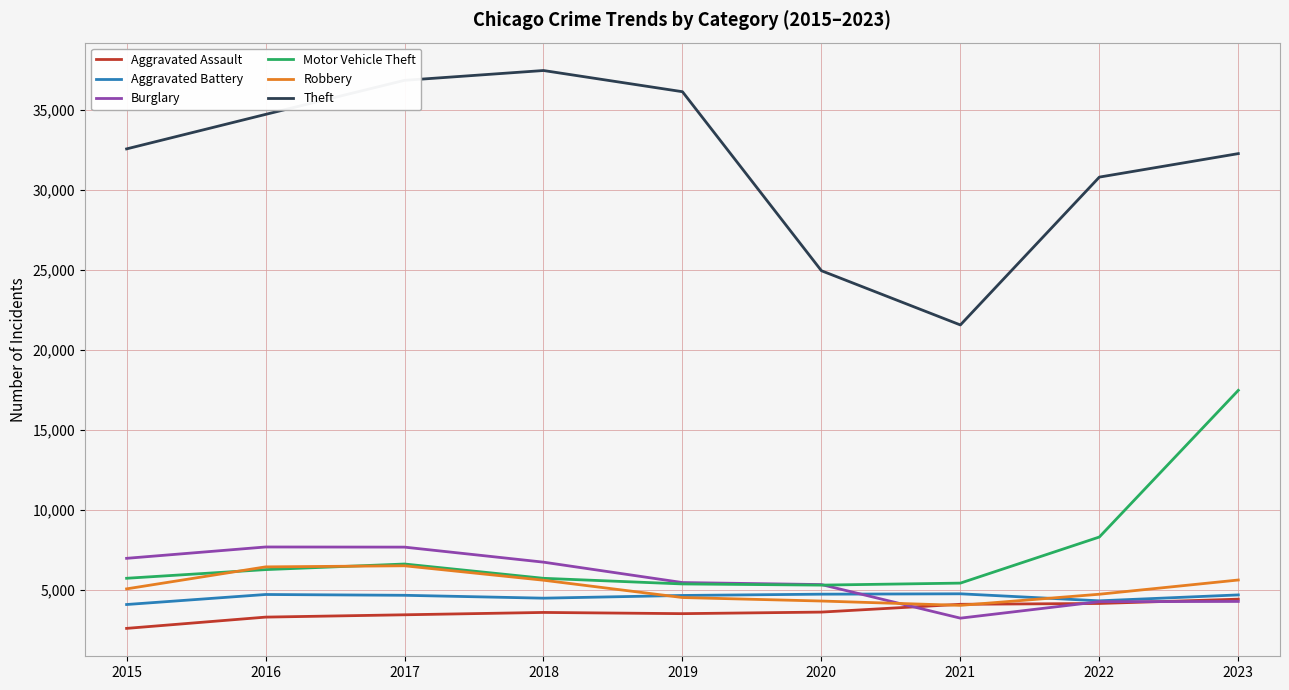

Which series has the largest total across all categories?

Theft